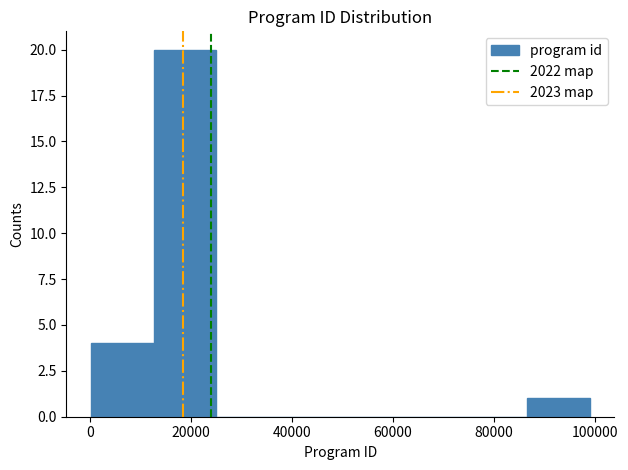

Over which range of the x-axis is the bar tallest?

12000 to 24000